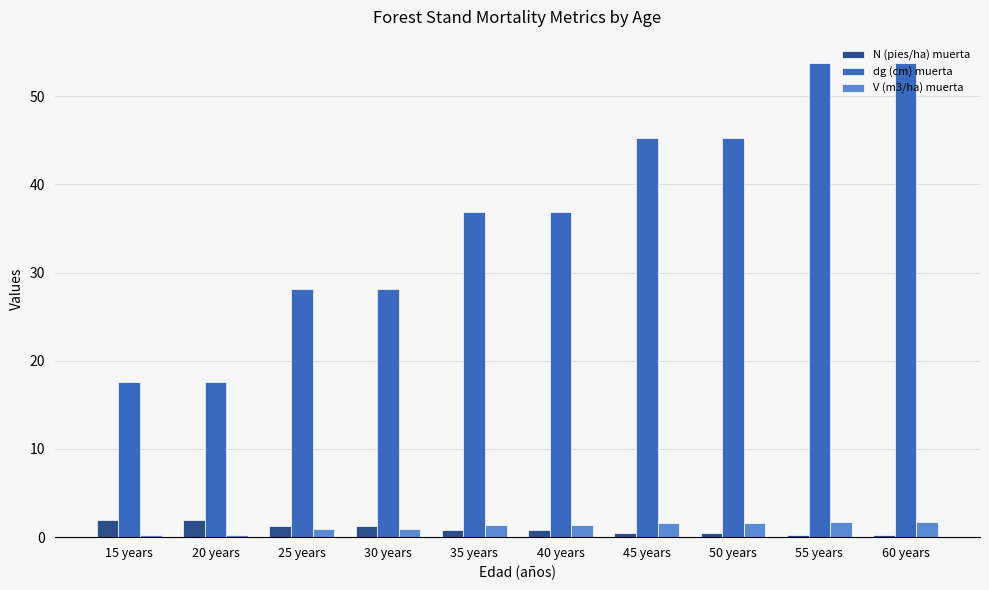

What is the sum of all N (pies/ha) muerta values?

9.6